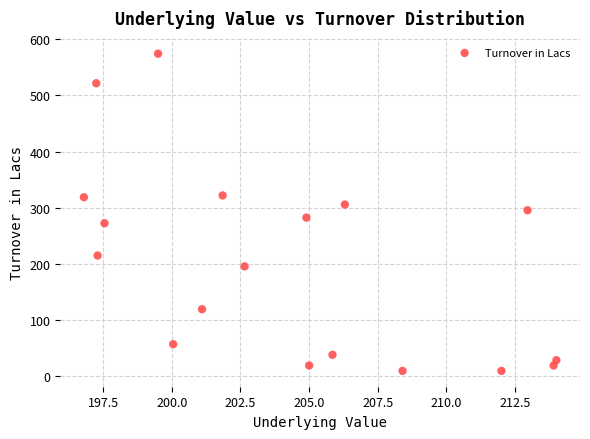

What is the range of Y values (max minus min)?

564.9